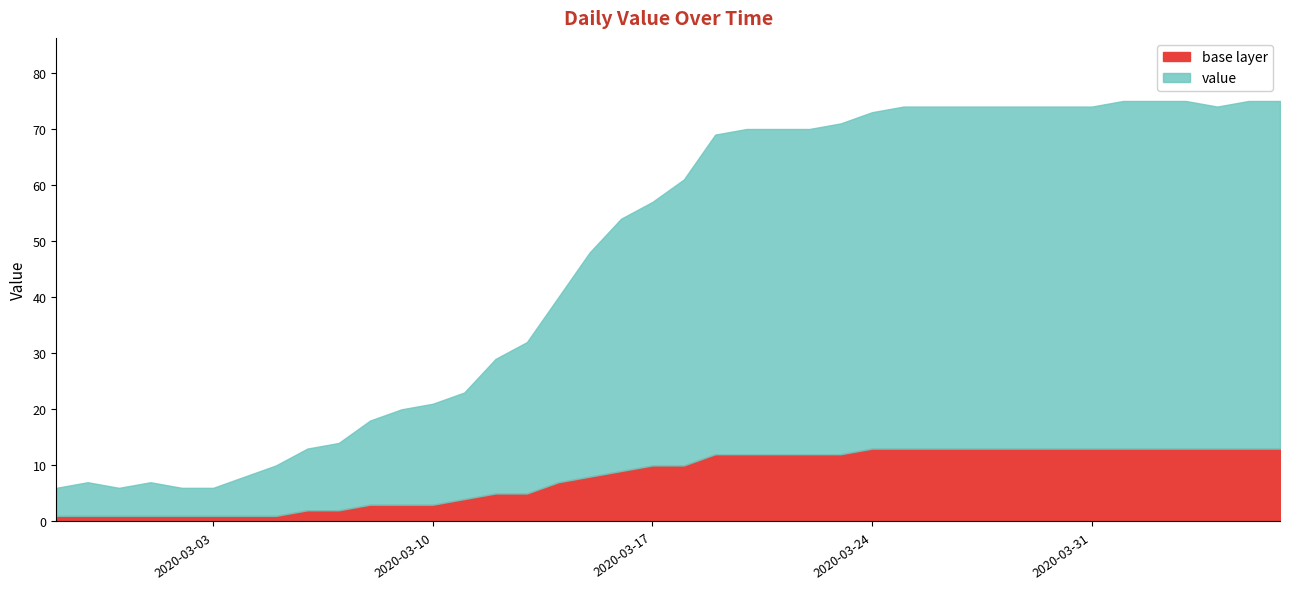

What is the smallest value displayed?

6